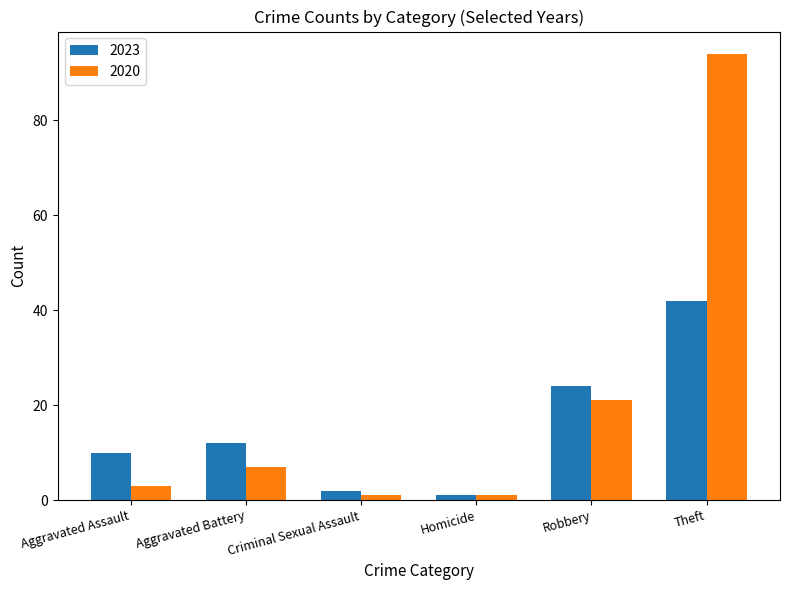

At Aggravated Assault, list the series in order from smallest to largest.

2020, 2023